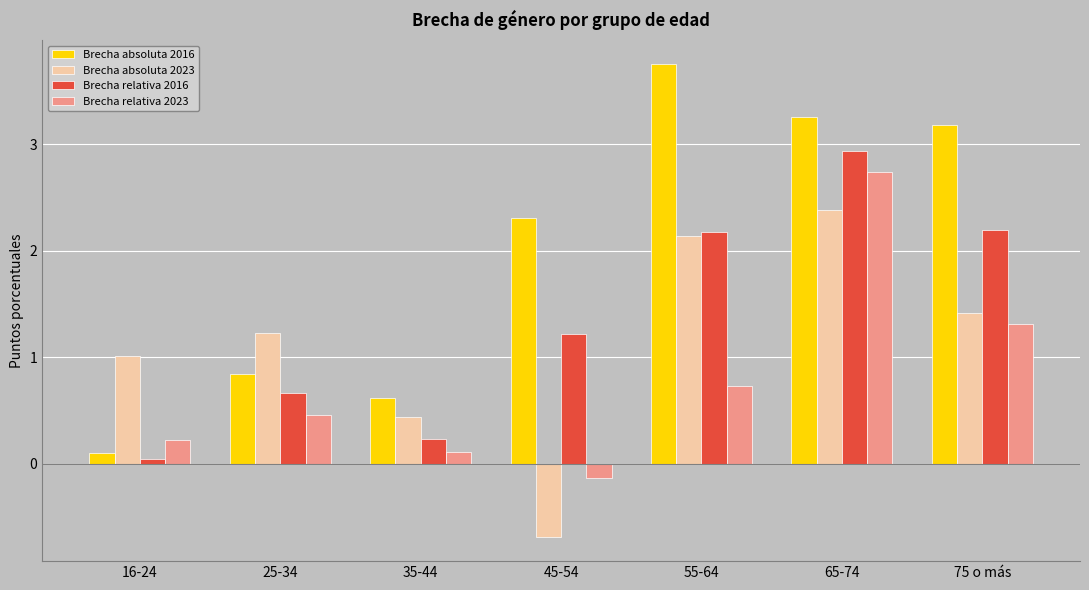

How many bars are there in each group?

4